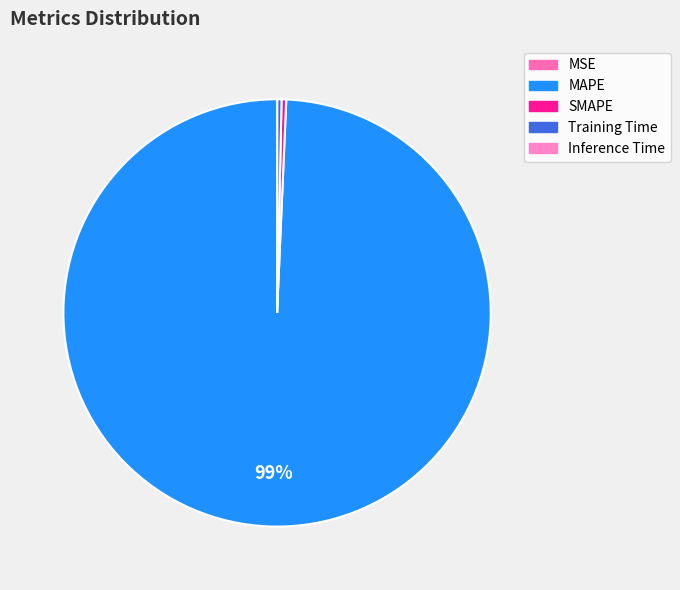

Which category has the biggest portion of the pie?

MAPE